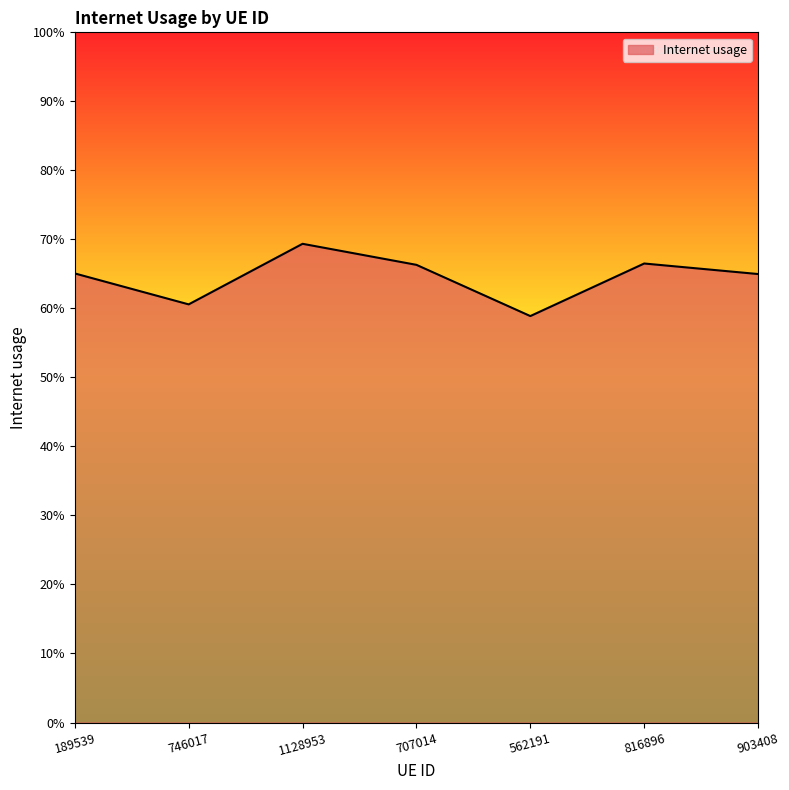

Does the chart have visible grid lines?

No